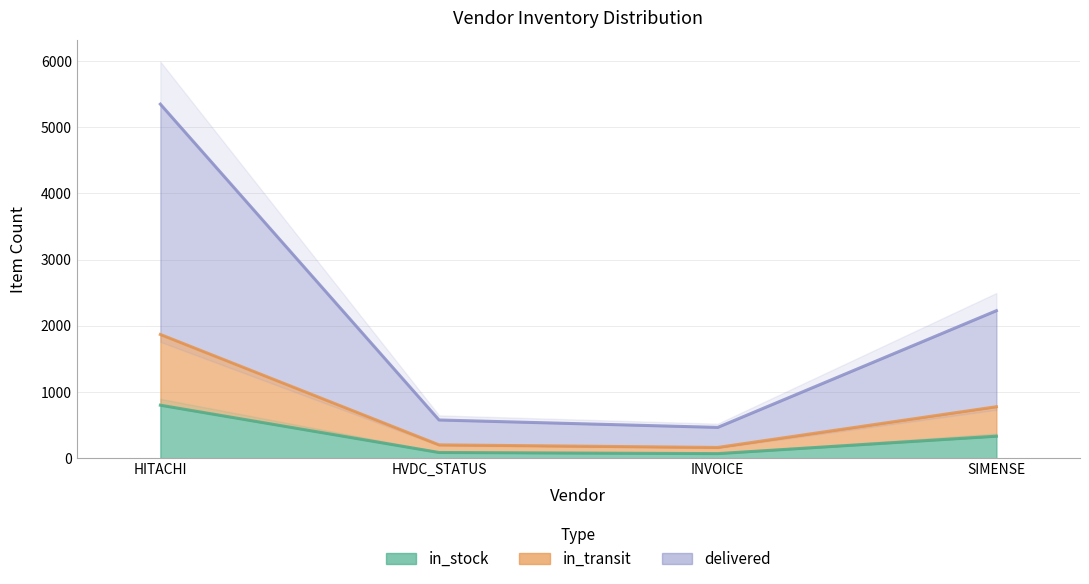

True or false: delivered and in_stock intersect in this chart.

False